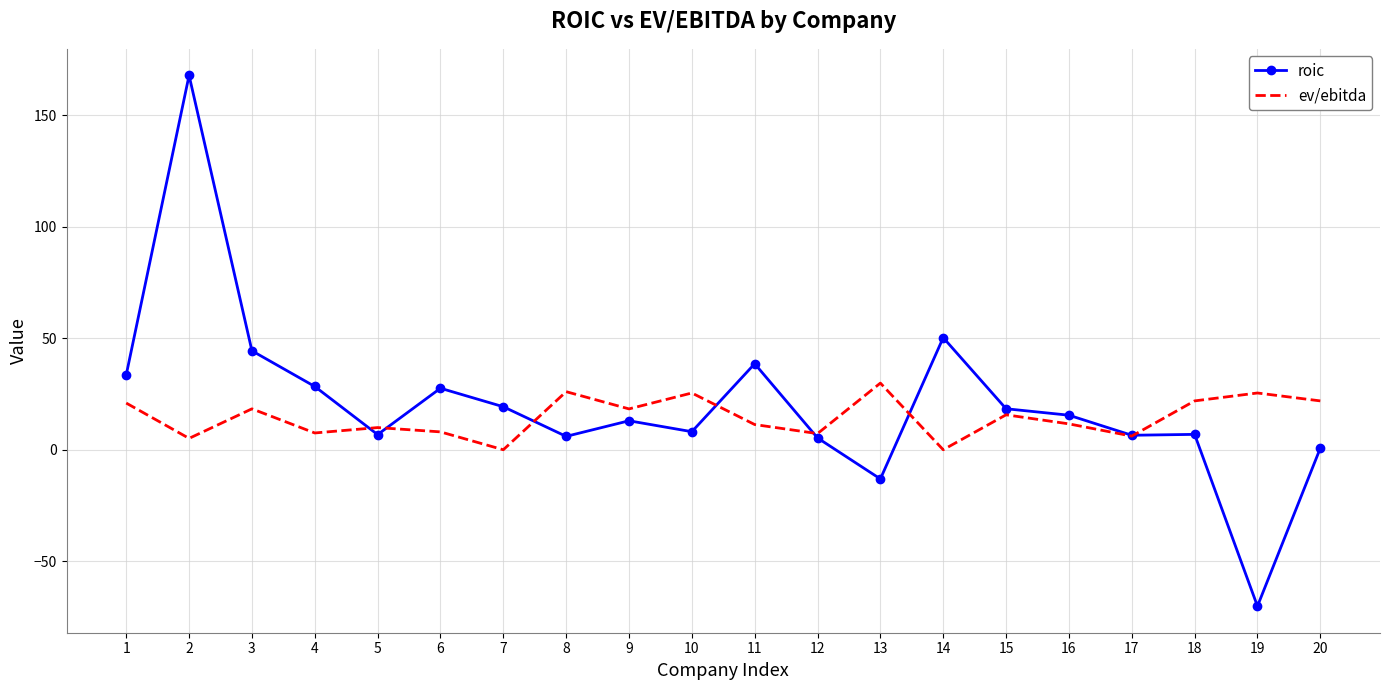

At how many categories does at least one series exceed 108?

1